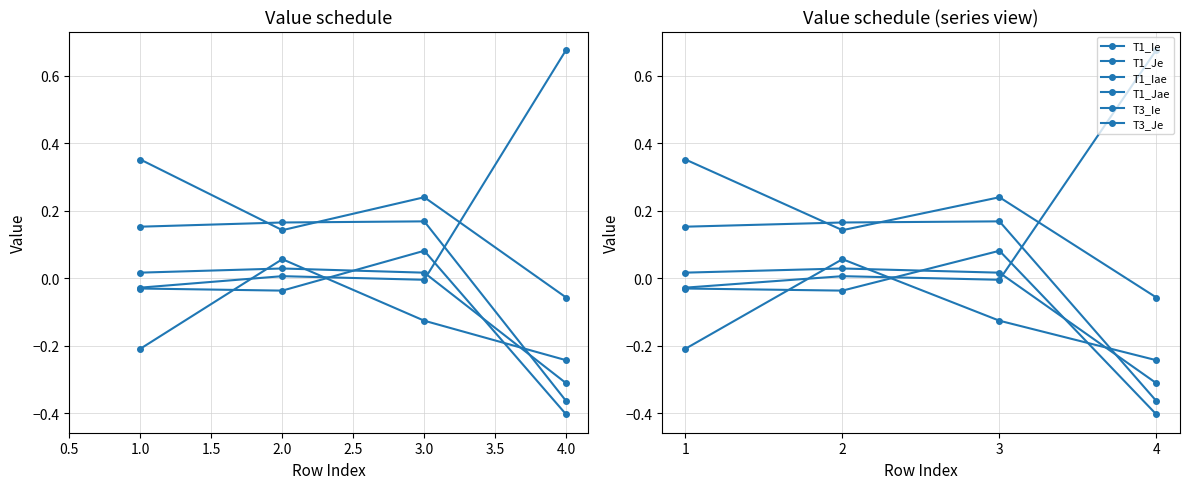

Is the value of T1_Iae at 4 greater than the value of T1_Jae at 1?

Yes